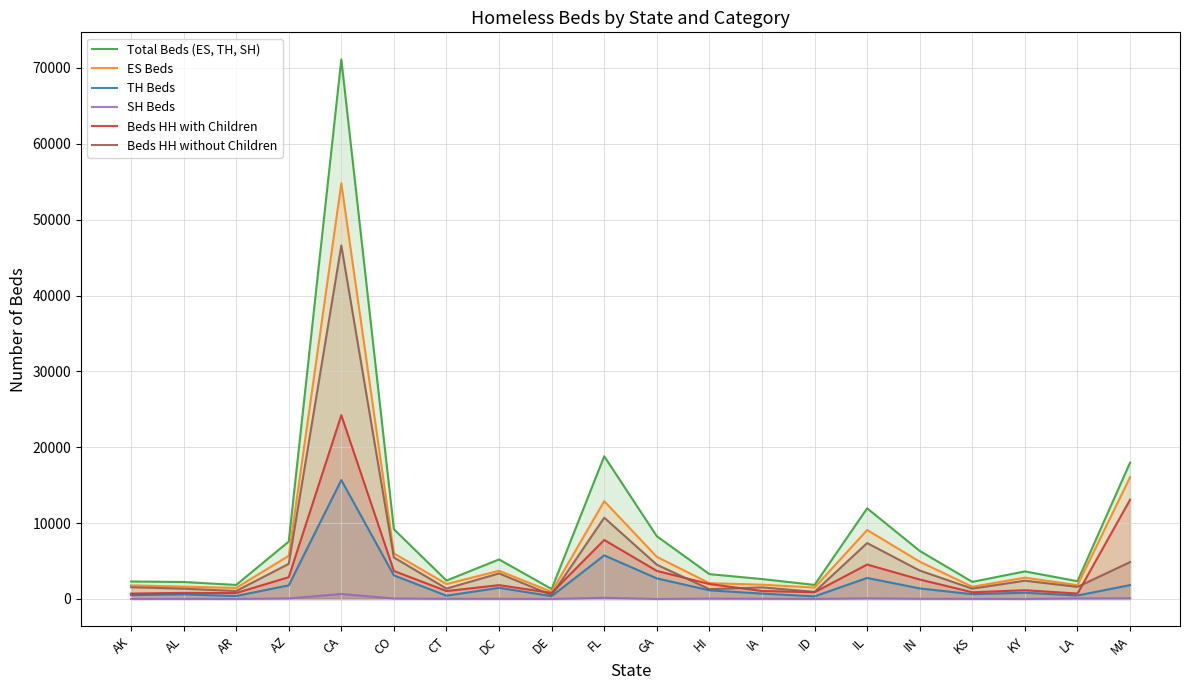

What are all the series names shown in the legend?

Total Beds (ES, TH, SH), ES Beds, TH Beds, SH Beds, Beds HH with Children, Beds HH without Children